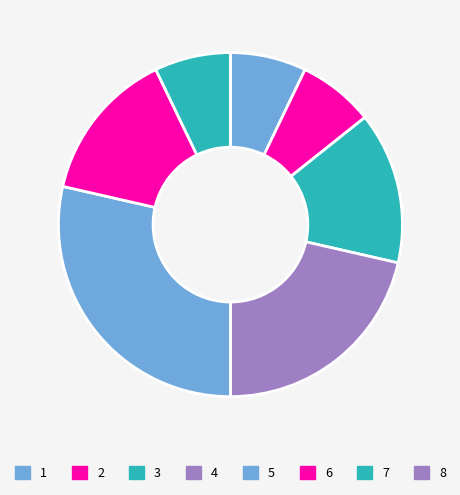

The 7 slice represents 7% of the pie. True or false?

True